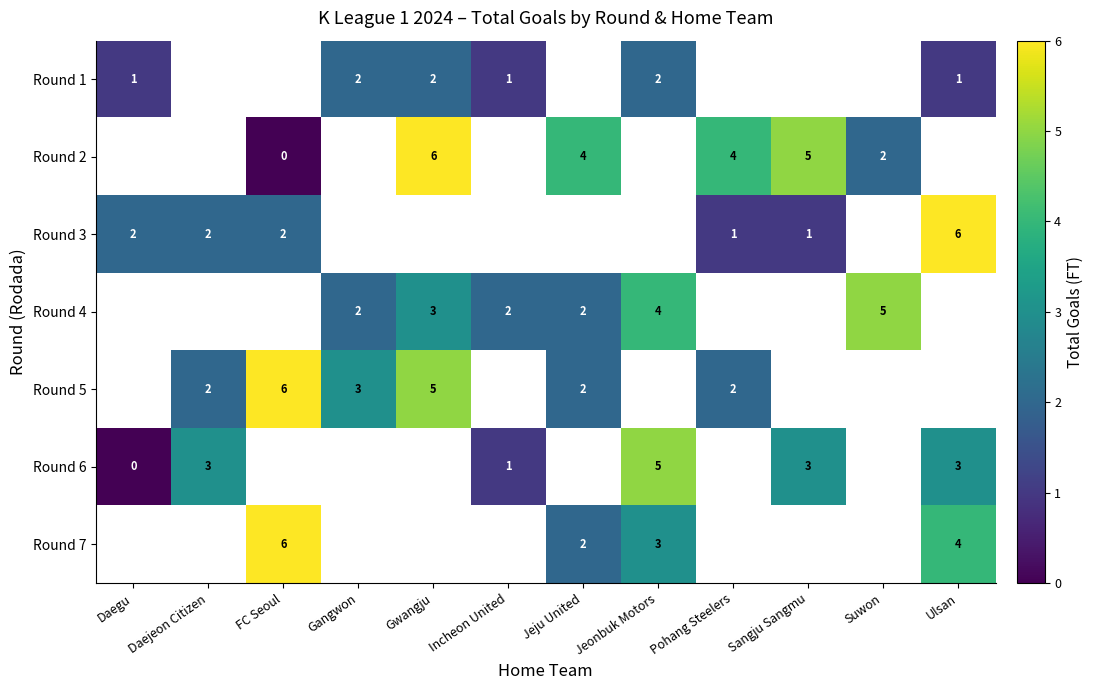

Is the value of Round 6 at Daejeon Citizen greater than the value of Round 3 at FC Seoul?

Yes